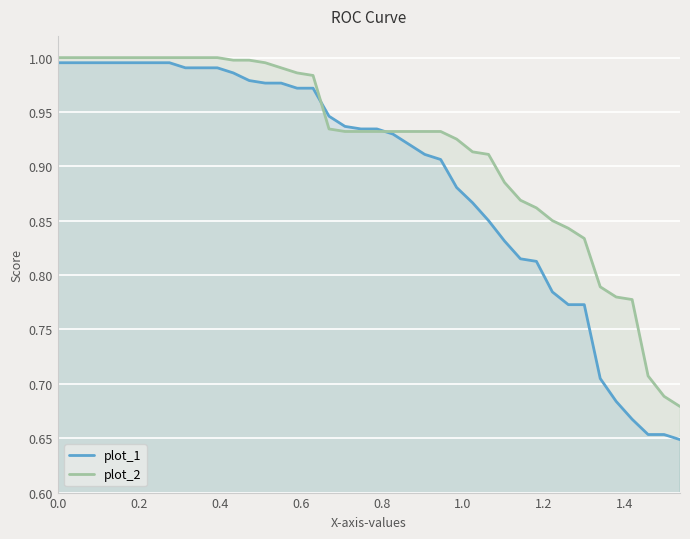

Which series has the largest total across all categories?

plot_2